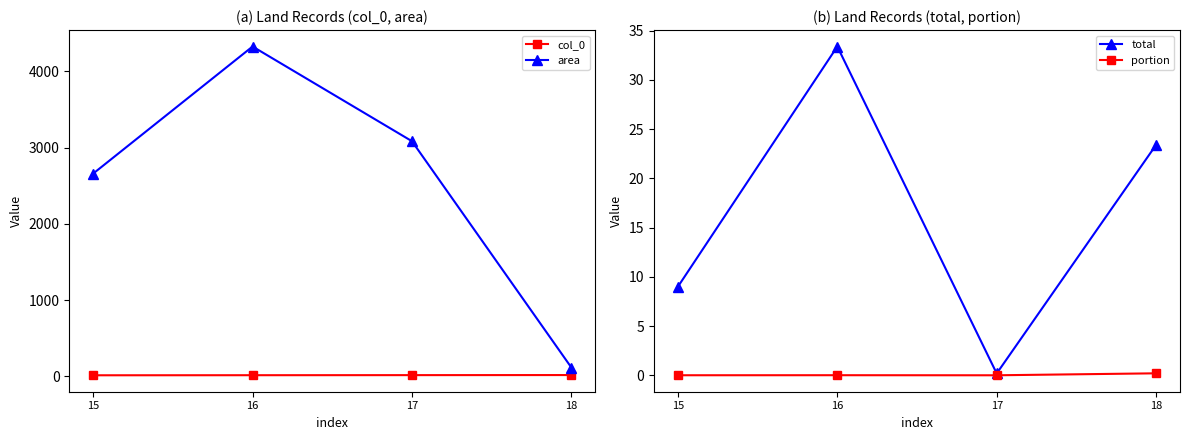

Which series has the widest spread of values?

area